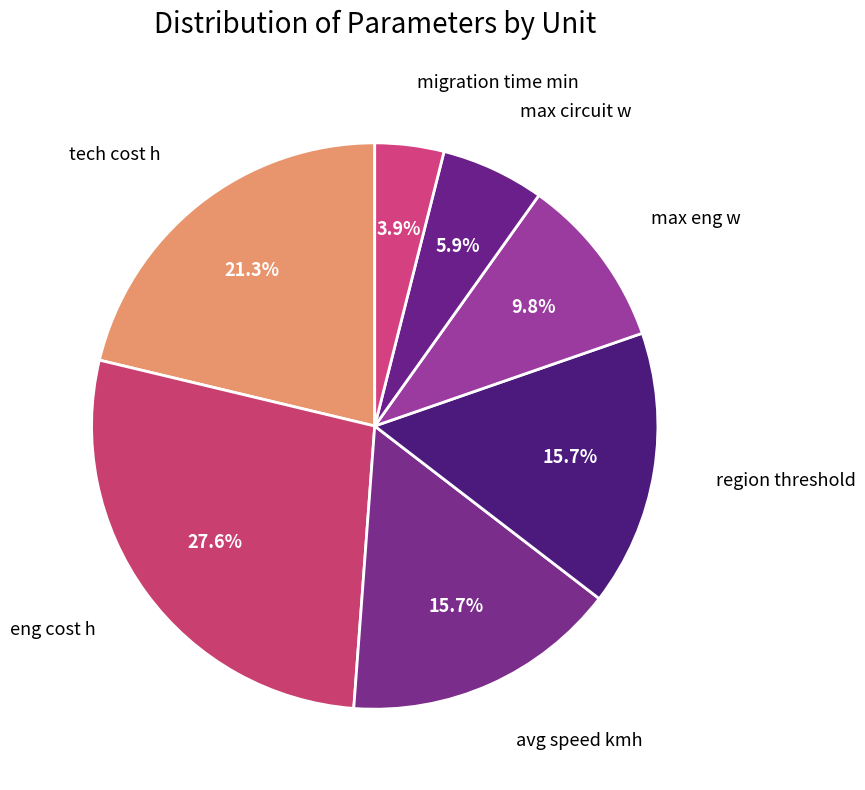

Count the number of slices in the pie.

7